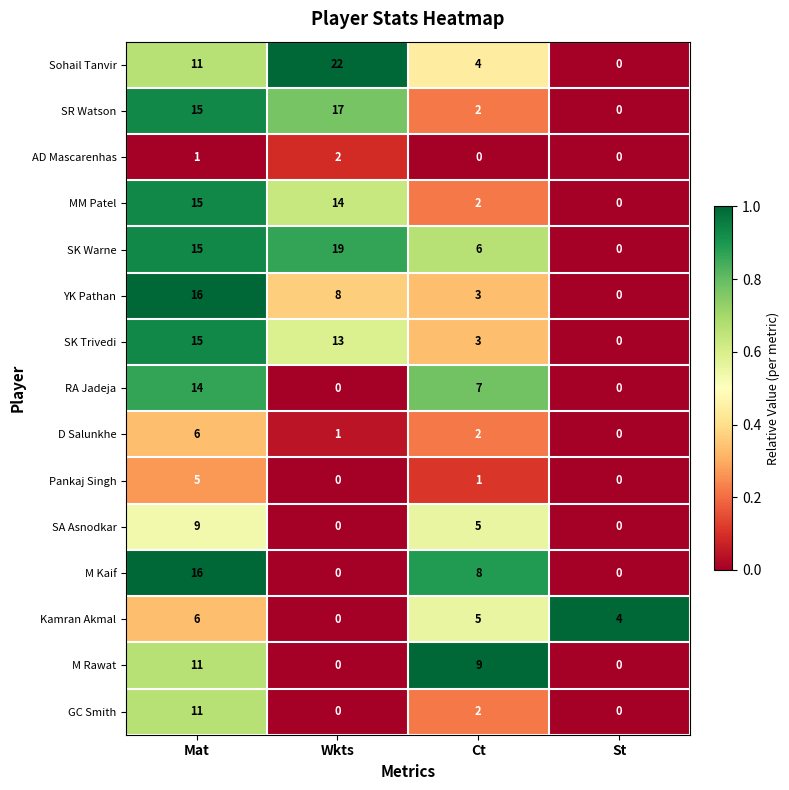

The AD Mascarenhas series shows -1 at St. True or false?

False